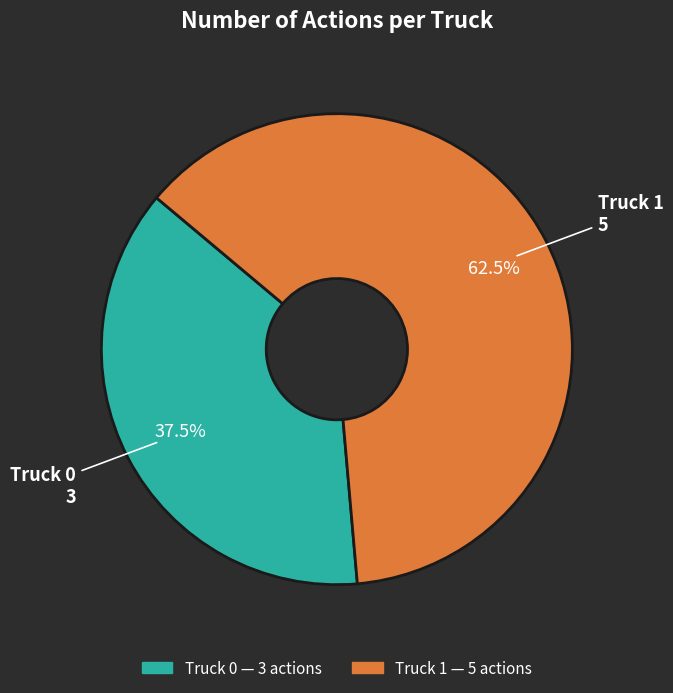

Between Truck 0 and Truck 1, which is larger?

Truck 1